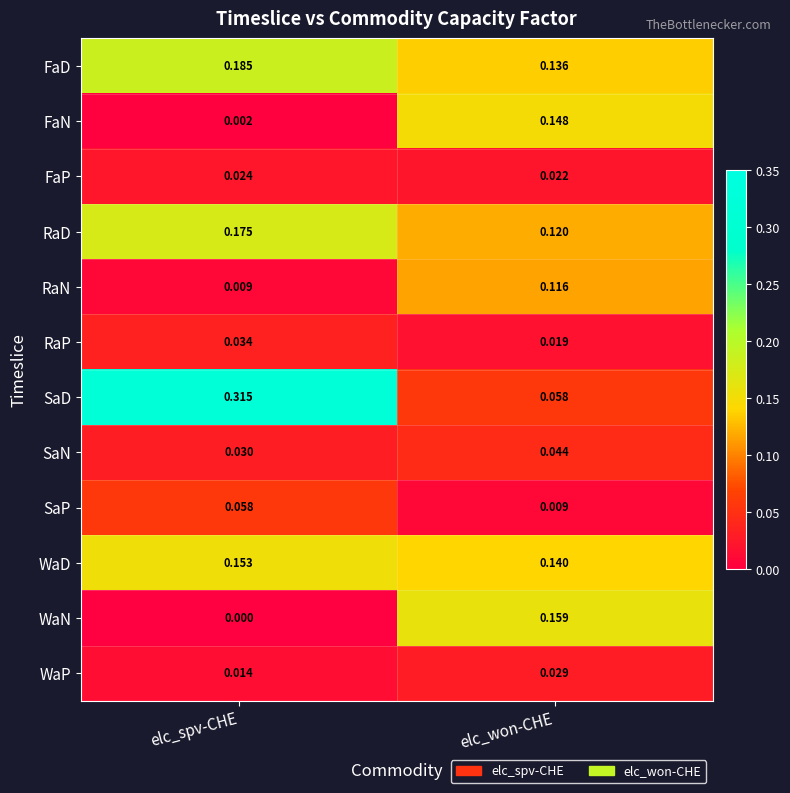

At elc_spv-CHE, list the series in order from smallest to largest.

WaN, FaN, RaN, WaP, FaP, SaN, RaP, SaP, WaD, RaD, FaD, SaD